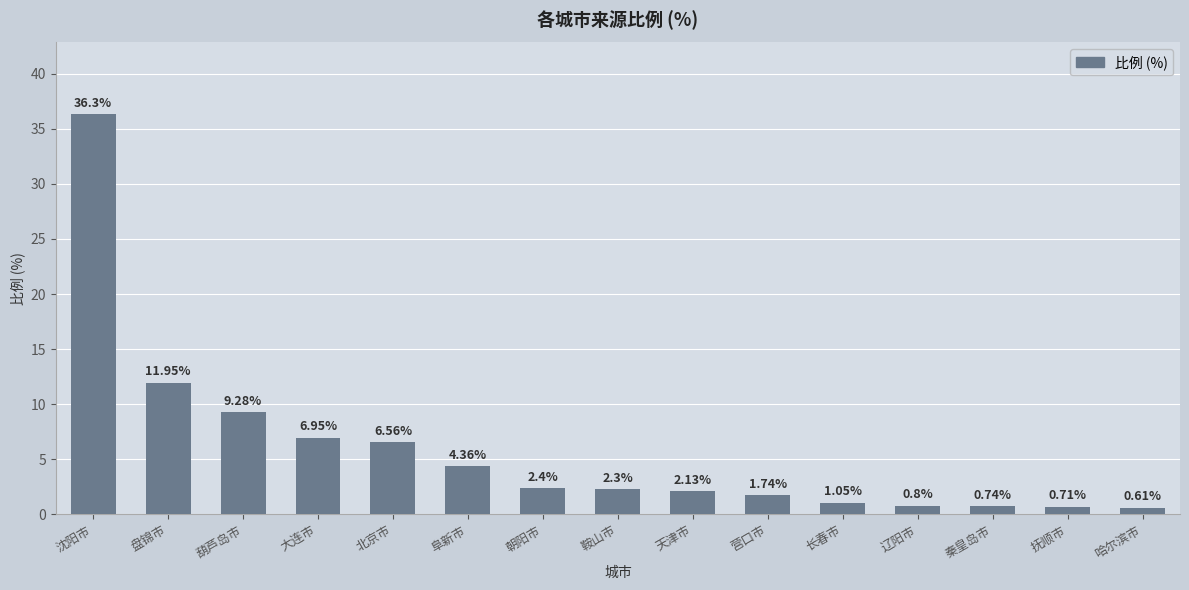

Which category has the lowest value across all series?

哈尔滨市